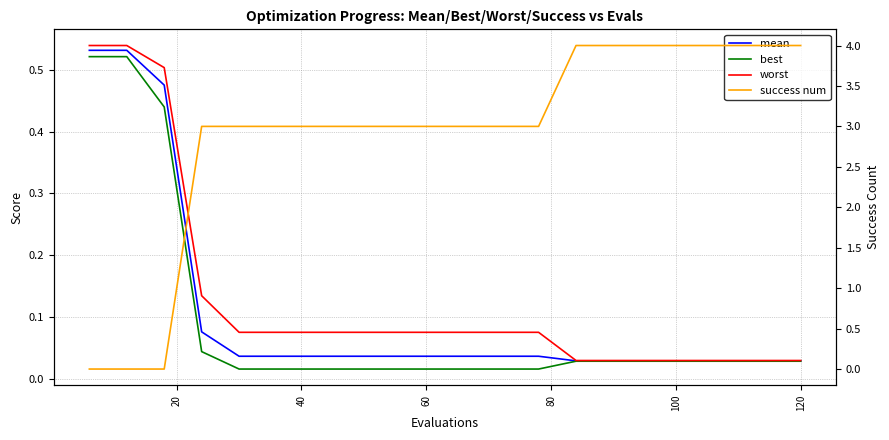

The value of worst at 10 is 0.0. True or false?

False